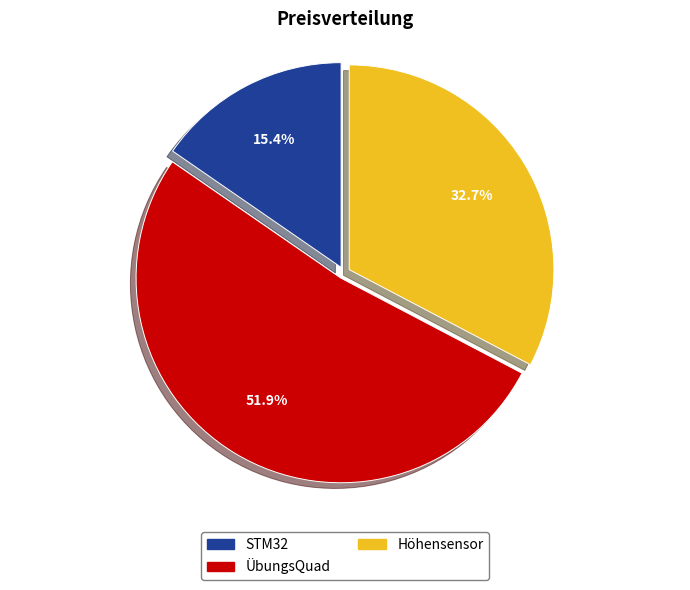

To the nearest percent, what percentage of the pie is Höhensensor?

33%